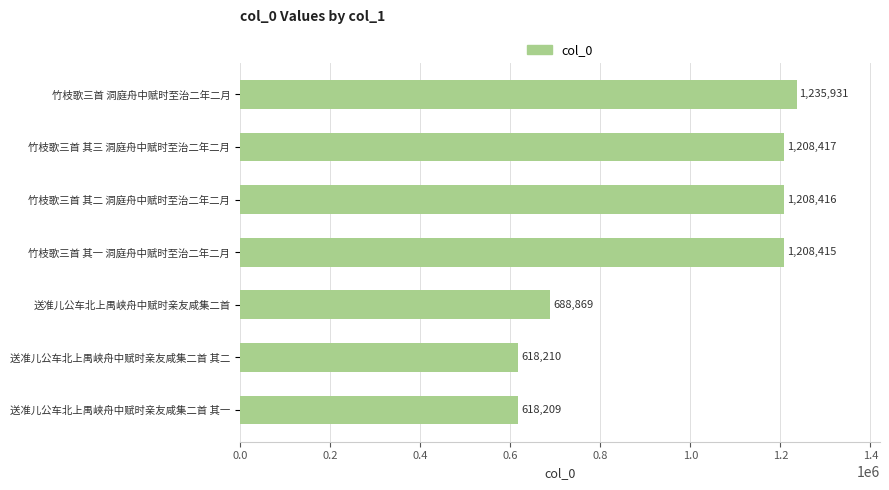

How many data points does each series have?

7